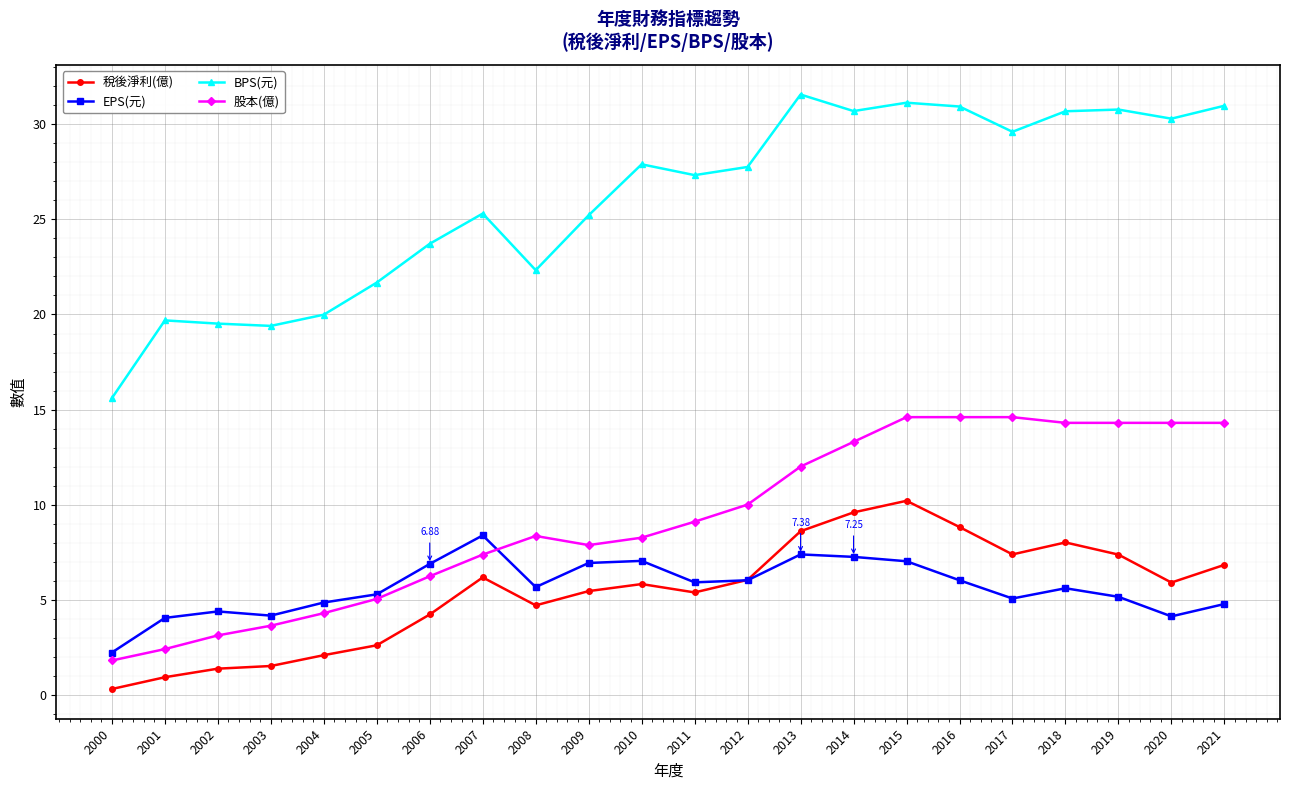

Rank the series at 2000 from lowest to highest value.

稅後淨利(億), 股本(億), EPS(元), BPS(元)